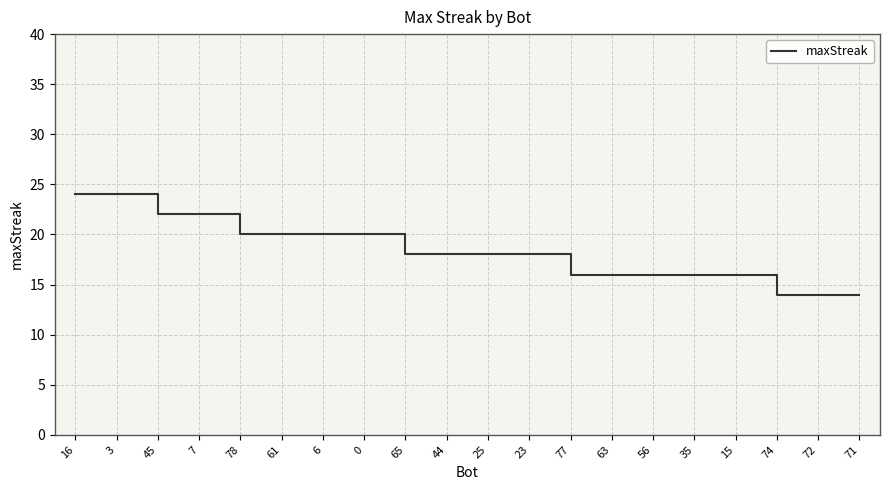

Reading right to left, what are all the values shown in this chart?

14	14	14	16	16	16	16	16	18	18	18	18	20	20	20	20	22	22	24	24